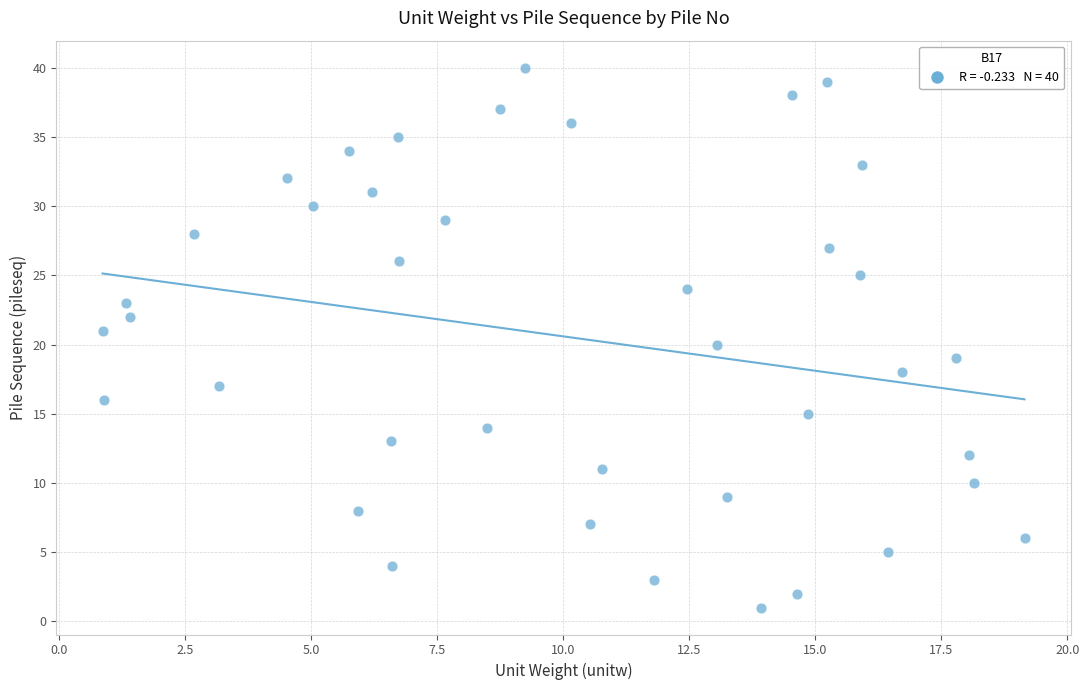

What is the range of Y values (max minus min)?

39